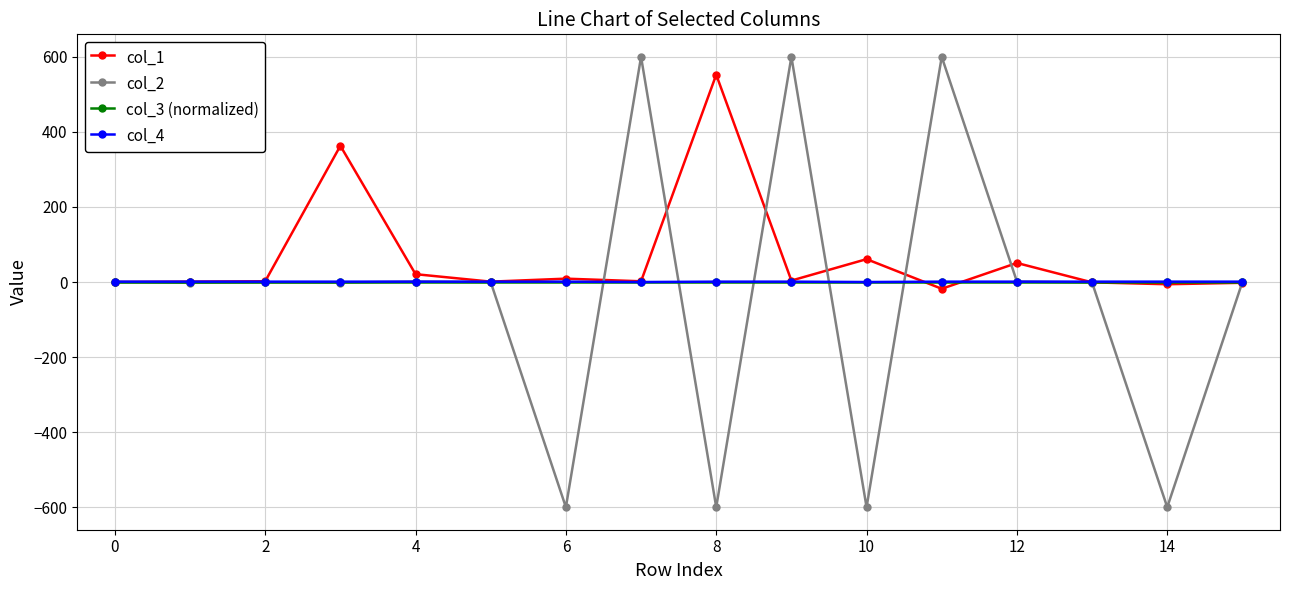

Which series has the largest total across all categories?

col_1